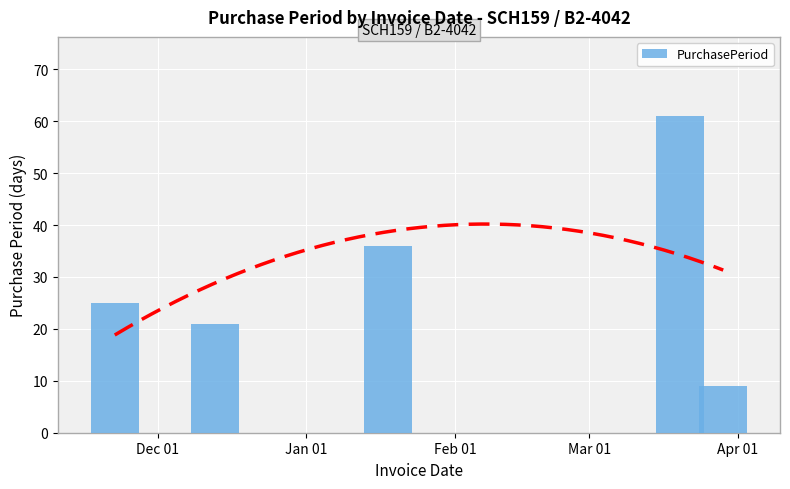

What is the average value of the PurchasePeriod series?

30